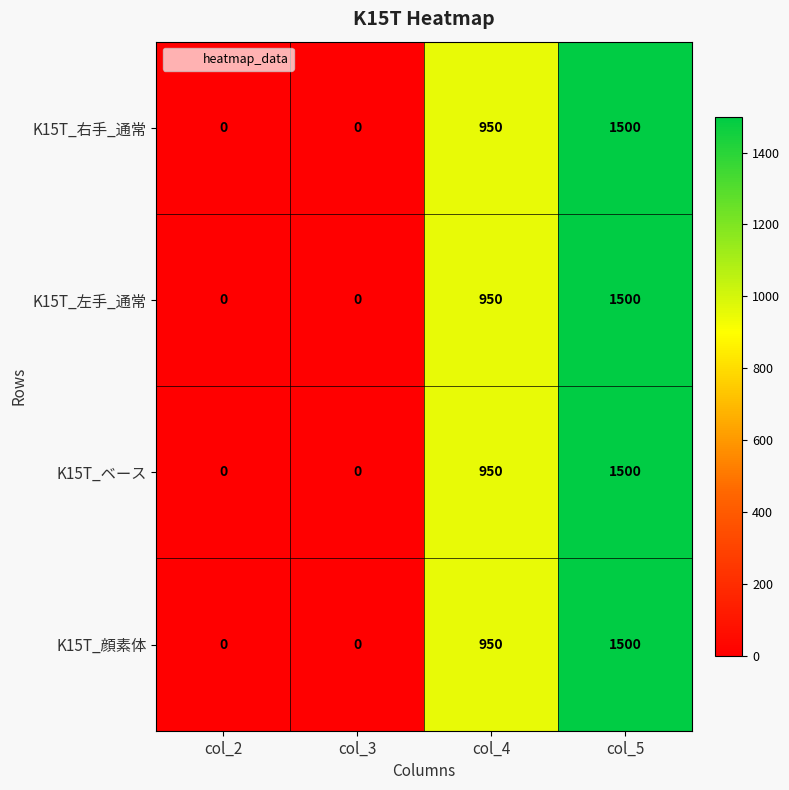

What is the sum of the K15T_左手_通常 values at col_4 and col_3?

950